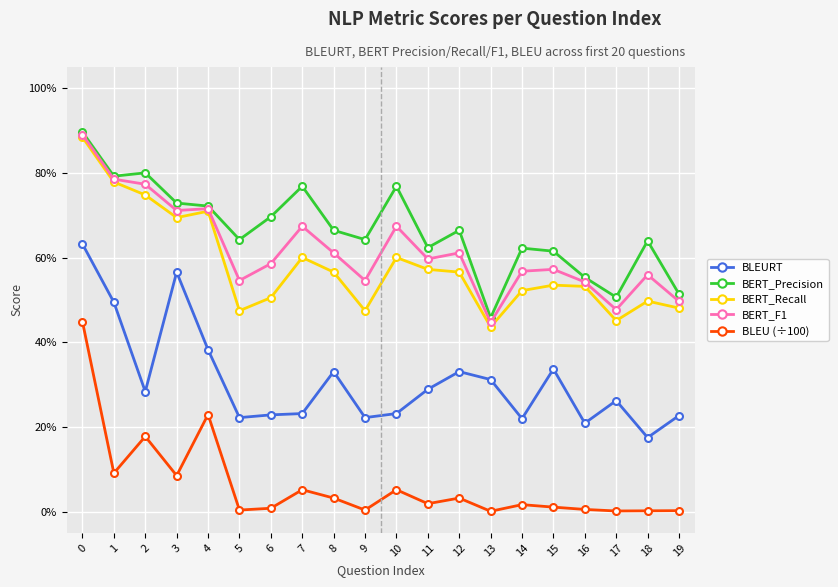

Does the chart have visible grid lines?

Yes